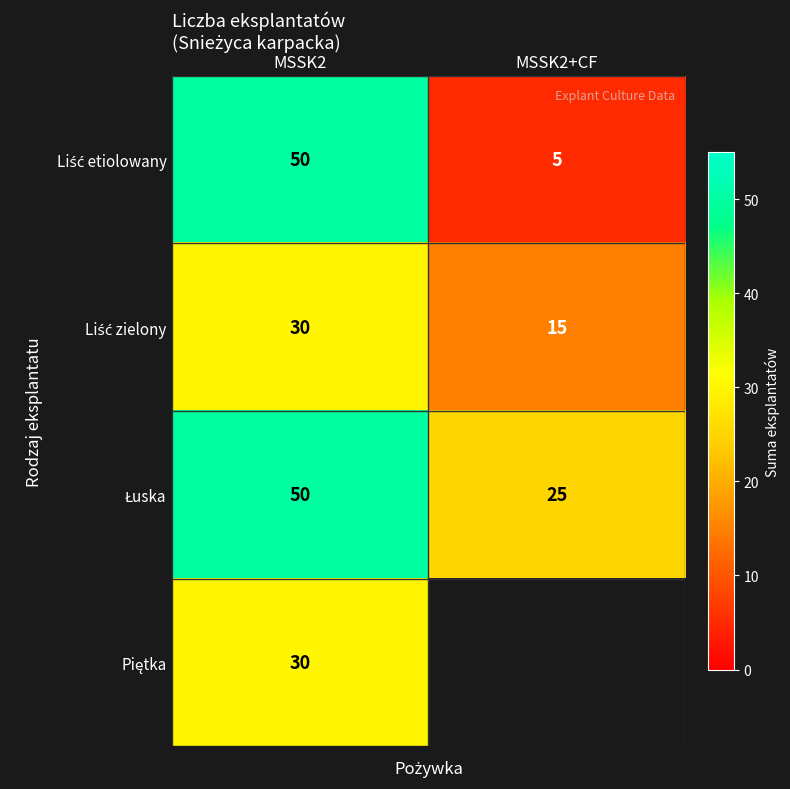

What is the spread (max minus min) of values at MSSK2?

20